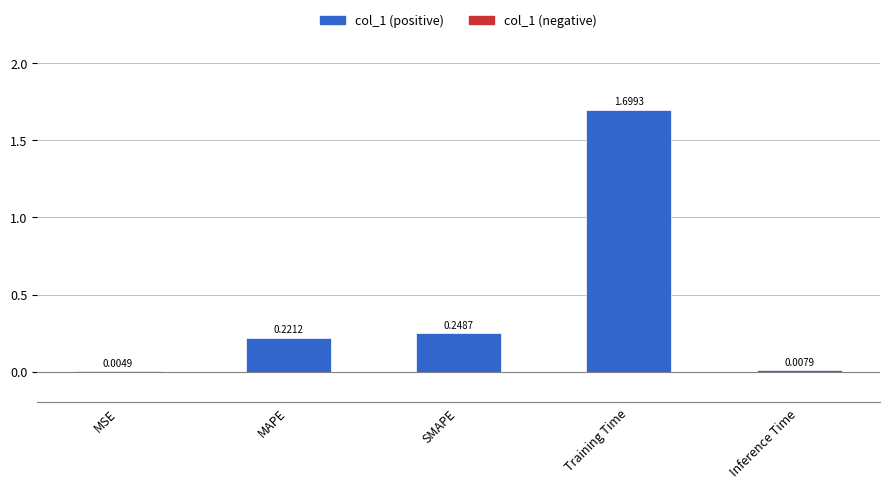

Which category has the highest value across all series?

Training Time